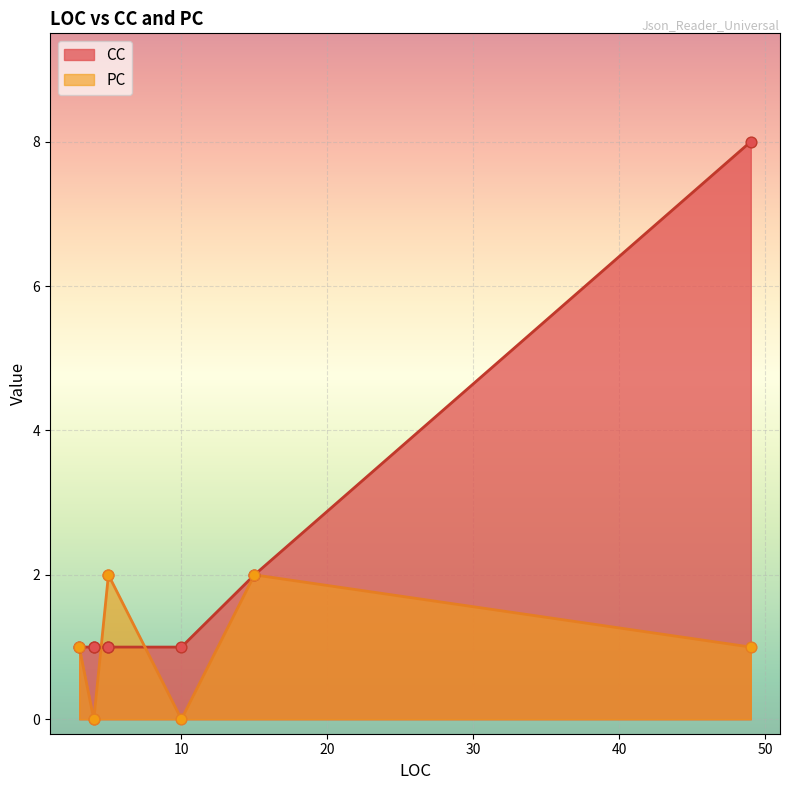

Which series has the largest total across all categories?

CC